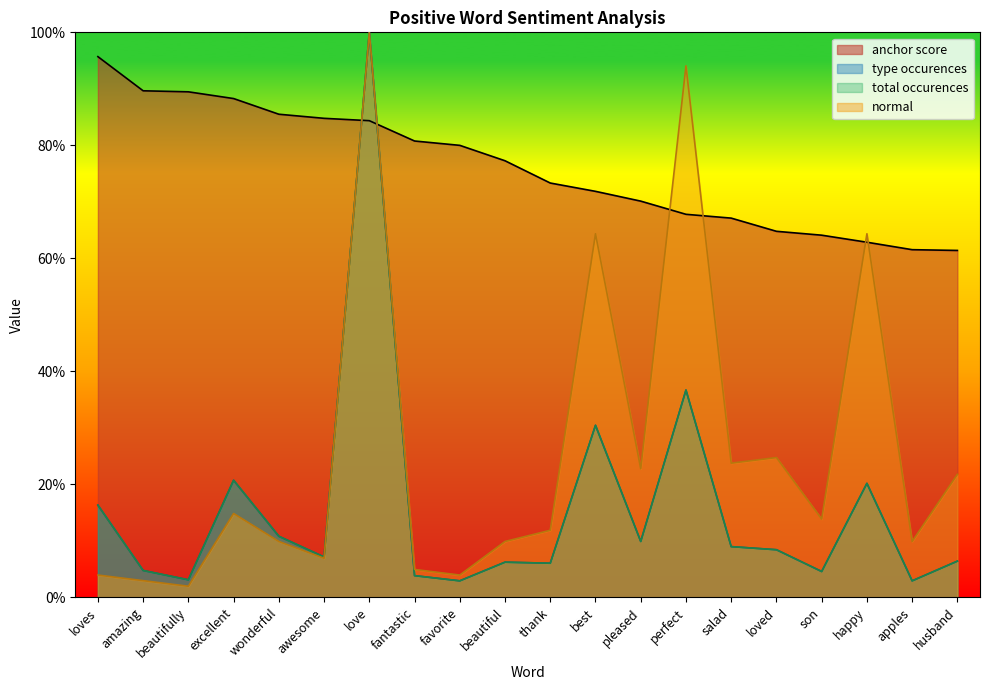

What are all the series names shown in the legend?

anchor score, type occurences, total occurences, normal